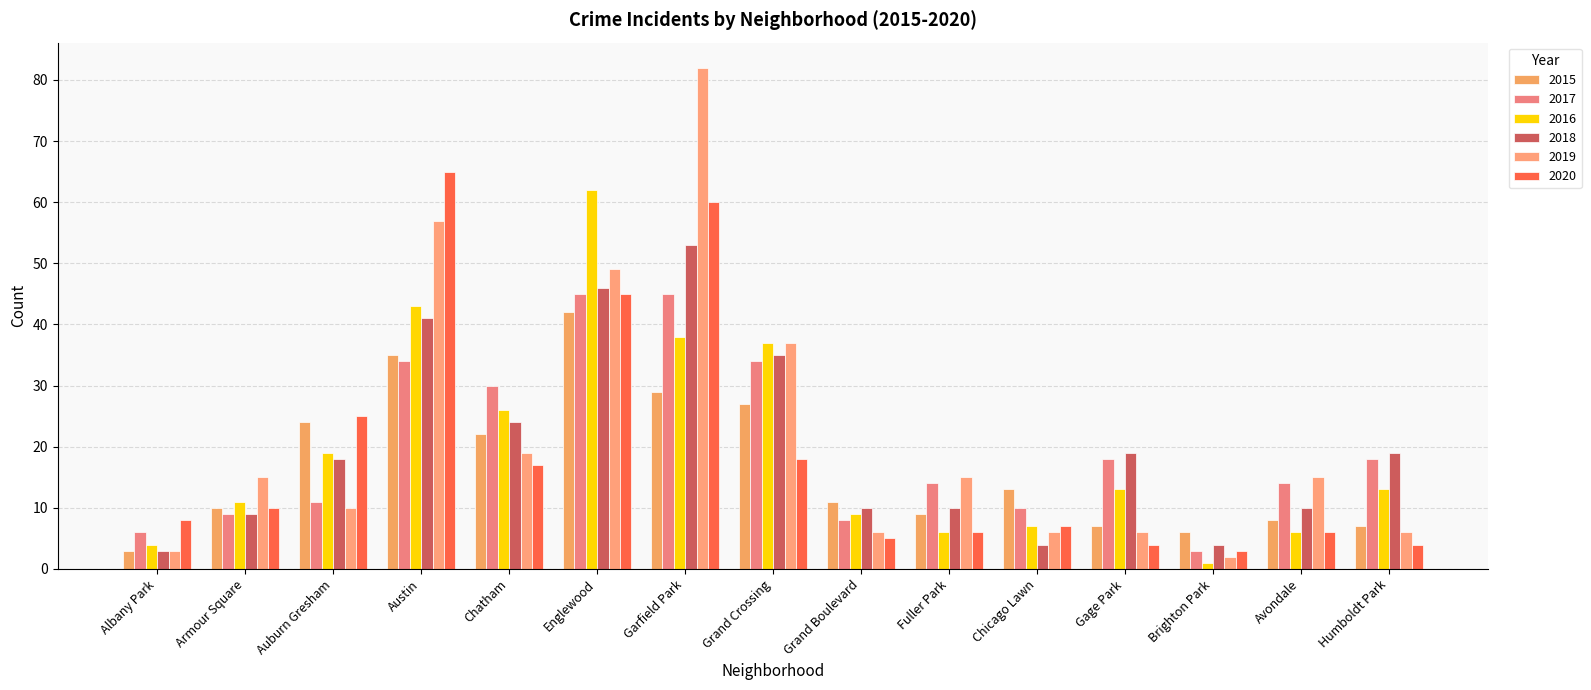

How many groups of bars are there?

15